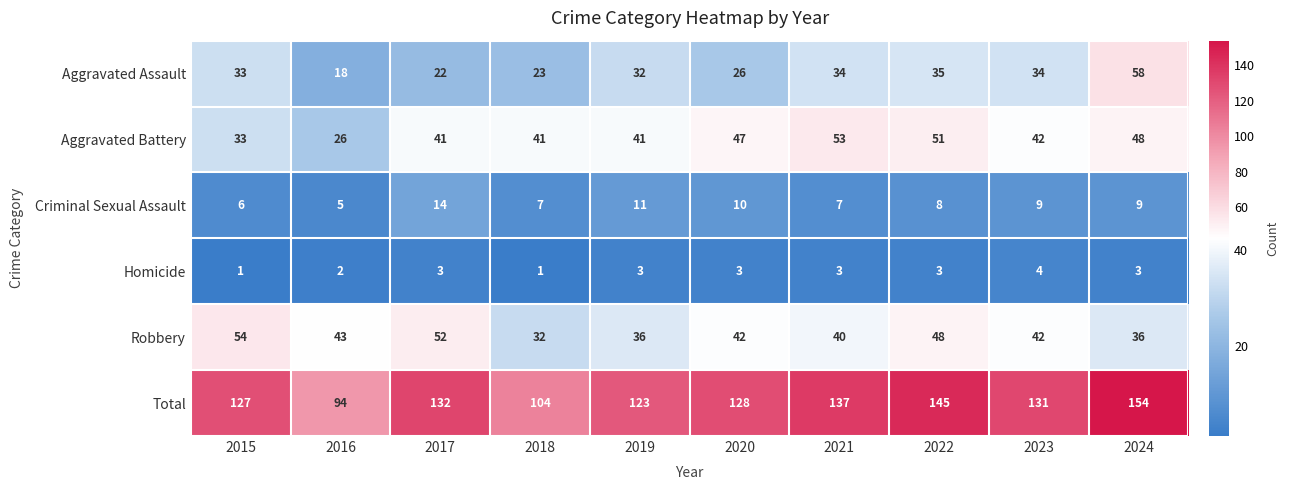

Which series has the largest total across all categories?

Total